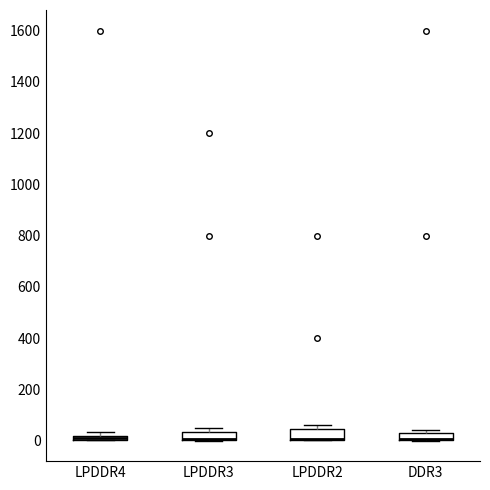

Where is the upper edge of the box for LPDDR4 on the y-axis? The values are not printed on the chart, so give them approximately, as read against the axis.

20